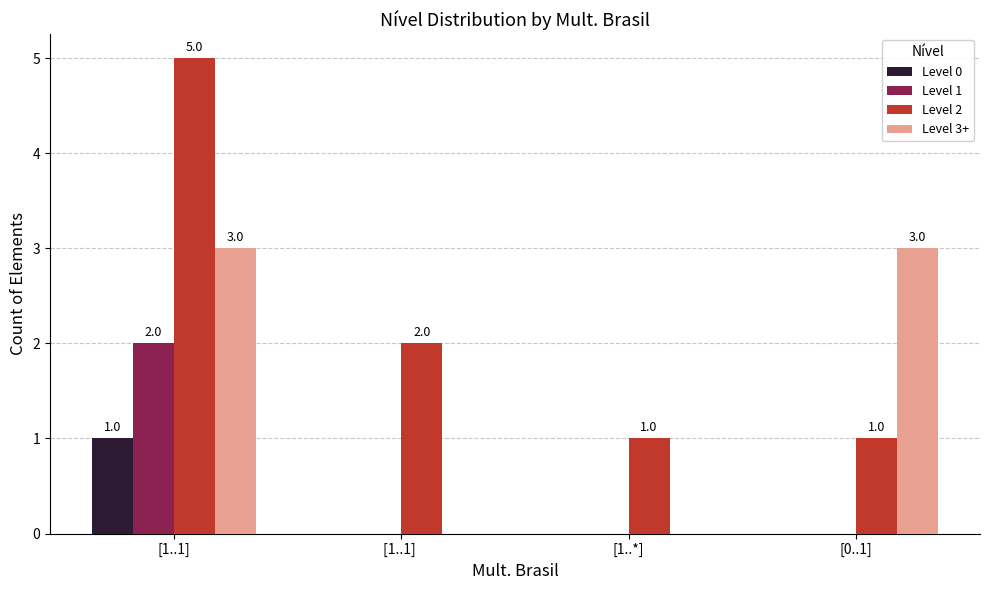

Where is Level 2 nearest to the value 3?

[1..1] 